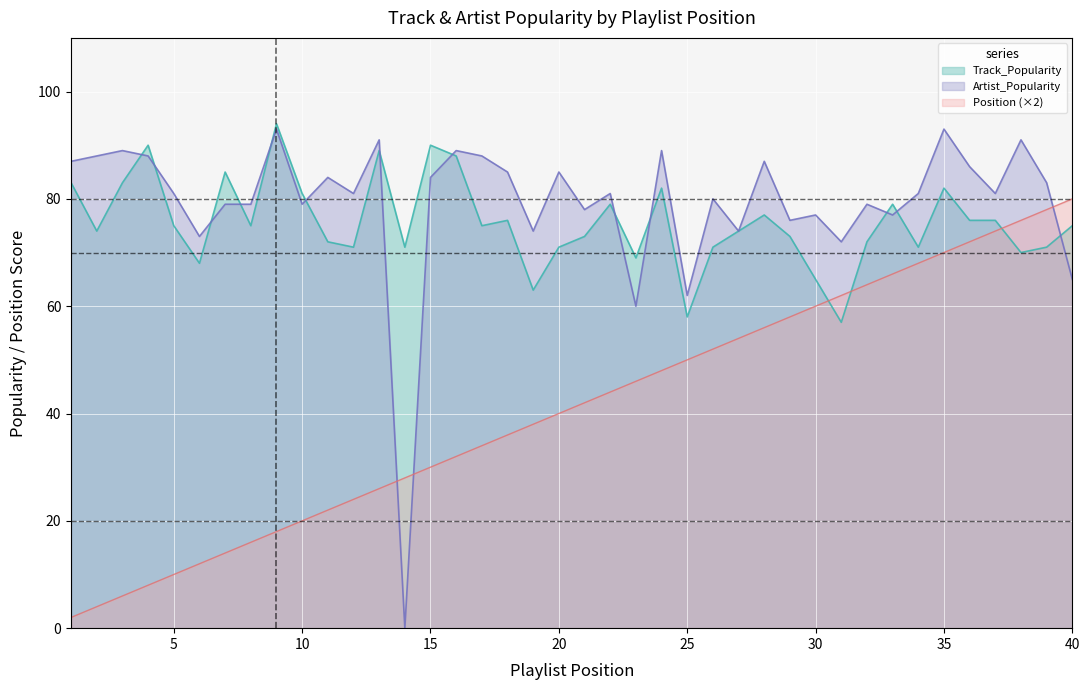

Reading left to right, what are all the values shown in this chart?

Track_Popularity: 83	74	83	90	75	68	85	75	94	81	72	71	89	71	90	88	75	76	63	71	73	79	69	82	58	71	74	77	73	65	57	72	79	71	82	76	76	70	71	75
Artist_Popularity: 87	88	89	88	81	73	79	79	93	79	84	81	91	0	84	89	88	85	74	85	78	81	60	89	62	80	74	87	76	77	72	79	77	81	93	86	81	91	83	65
Position: 2	4	6	8	10	12	14	16	18	20	22	24	26	28	30	32	34	36	38	40	42	44	46	48	50	52	54	56	58	60	62	64	66	68	70	72	74	76	78	80